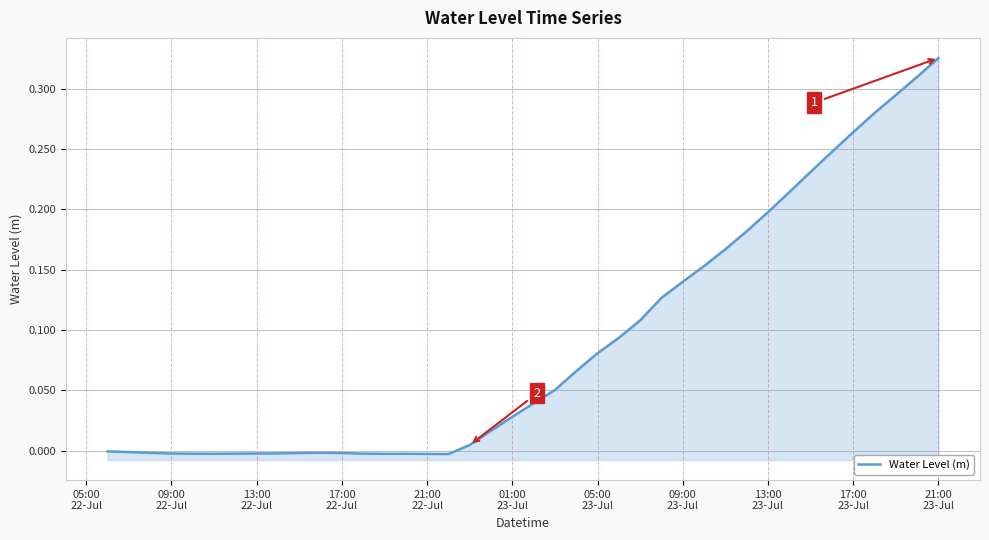

How many values are below zero?

17